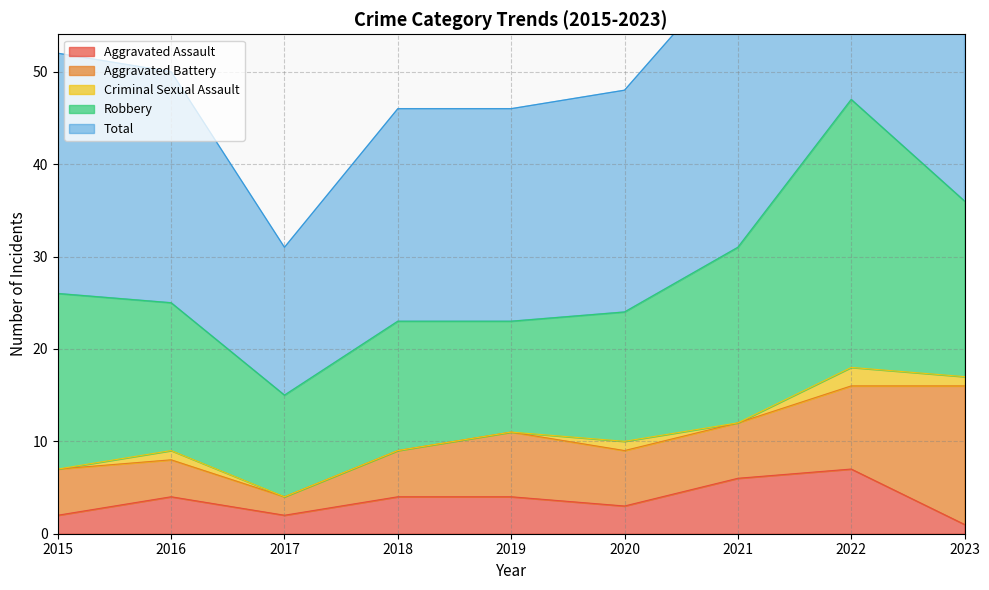

What is the value of the Aggravated Assault point at the 8th from the left?

7